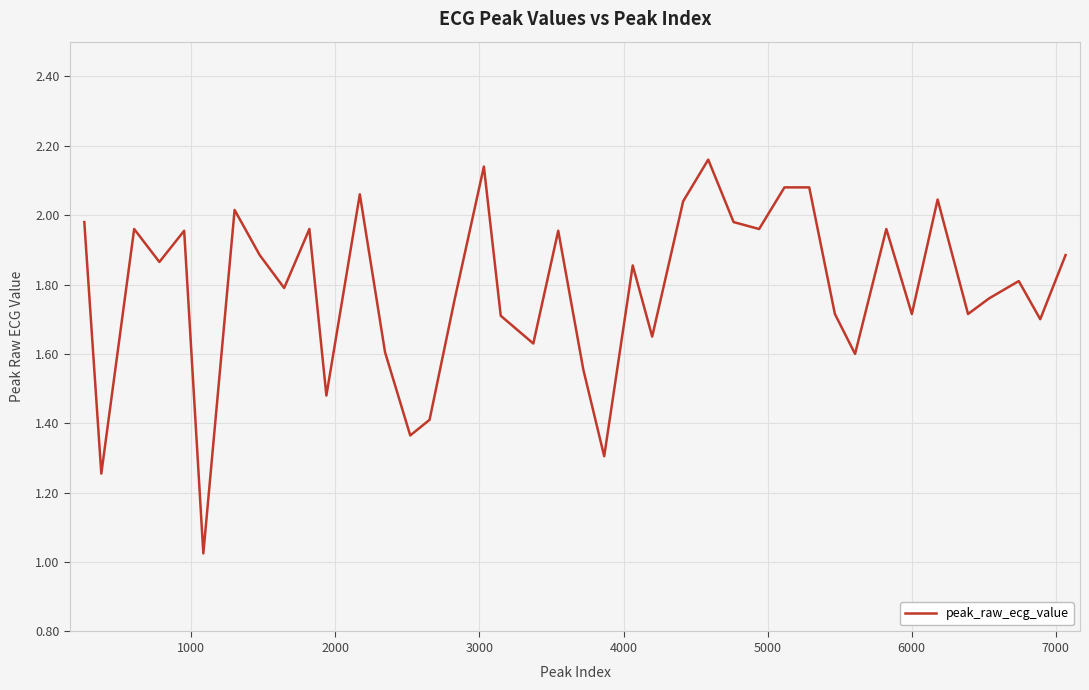

What is the difference between the maximum and minimum values?

1.1